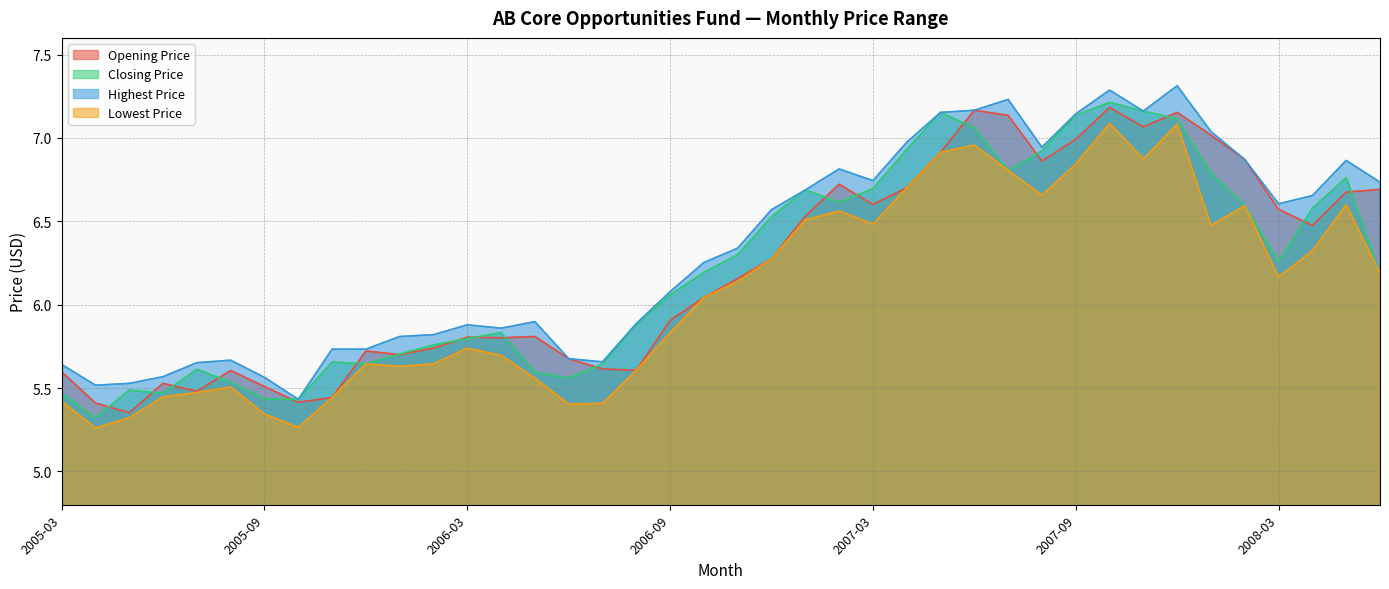

What is the label of the 4th point from the left?

2005-06